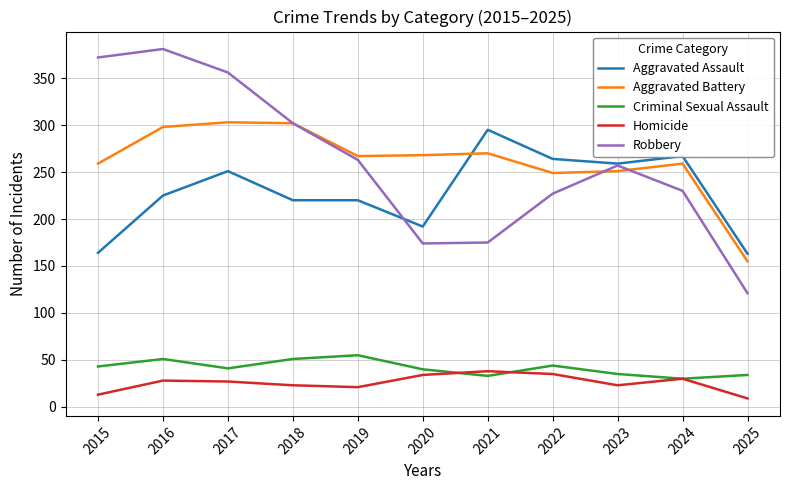

The Robbery series shows 150 at 2023. True or false?

False